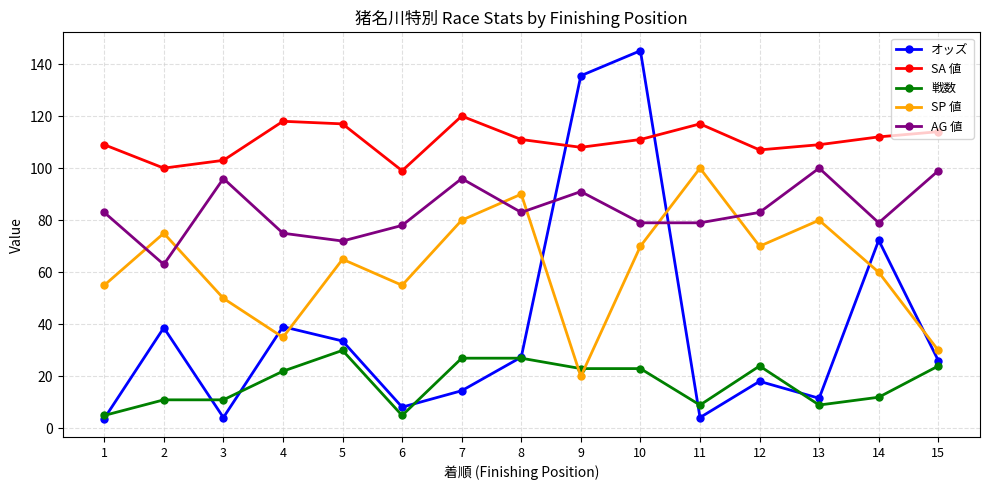

Which category has the highest value in the SP 値 series?

11